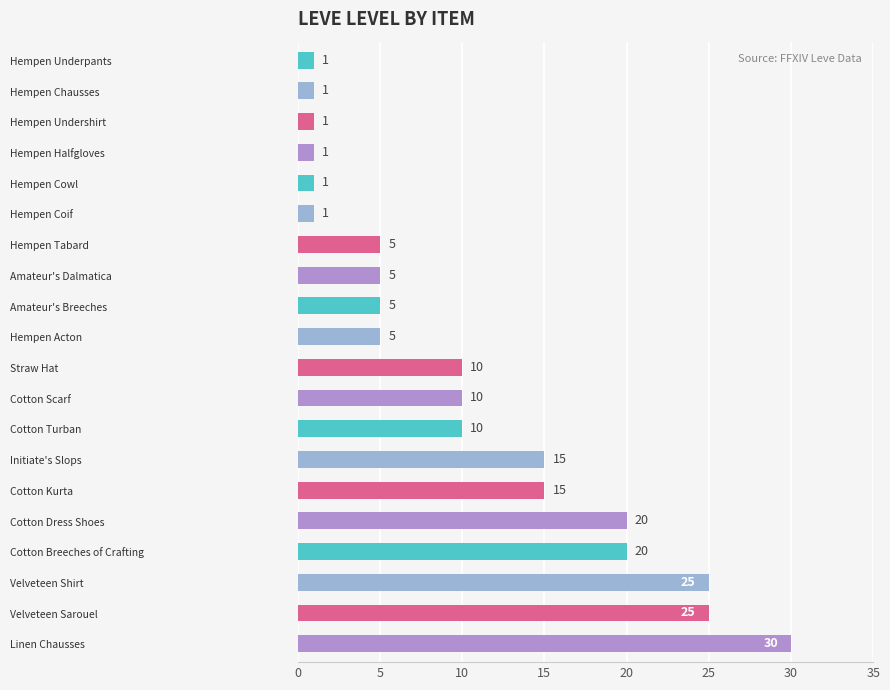

What is the difference between the maximum and minimum values?

29